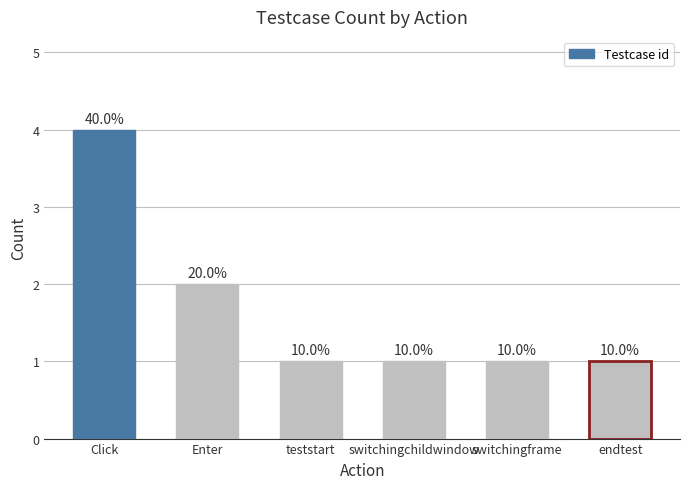

What is the value of the 6th bar from the left?

1